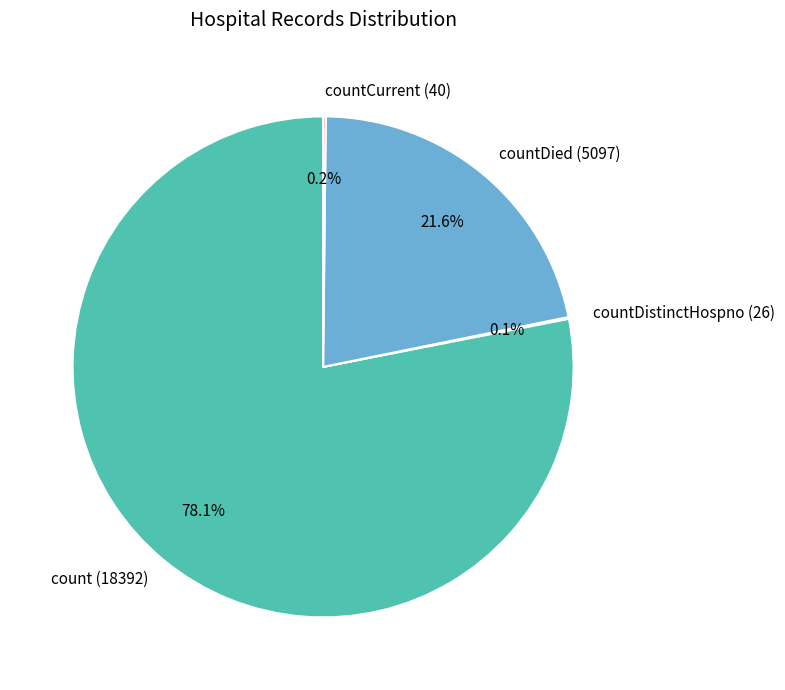

Is there a majority slice in this chart?

Yes